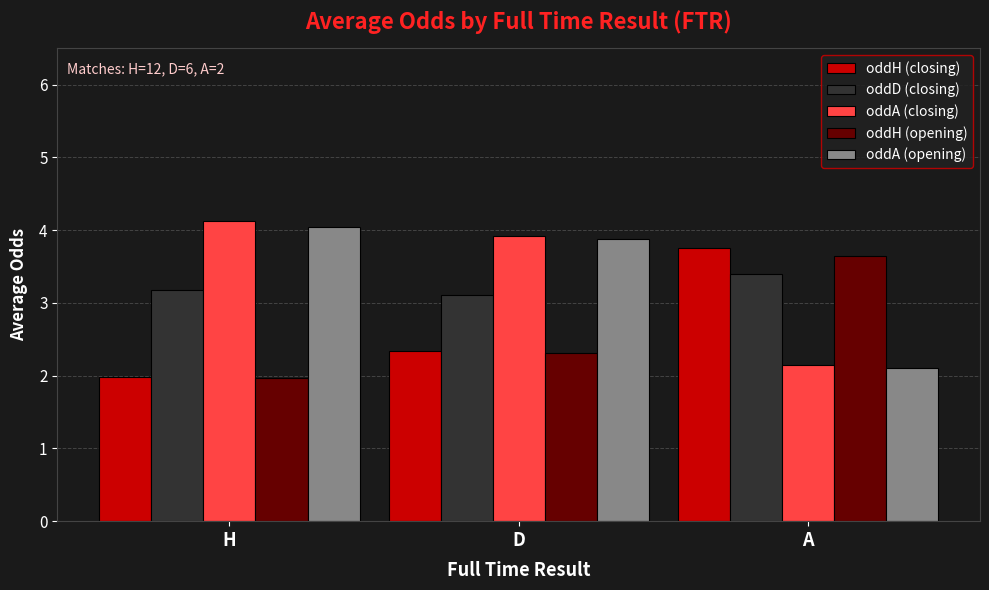

What position from the left is H?

1